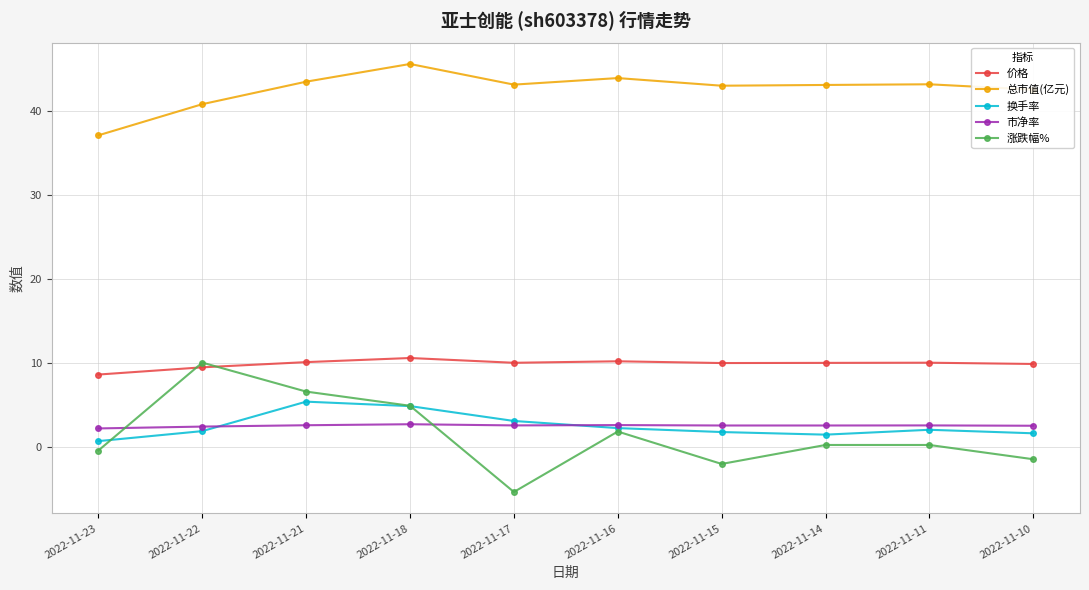

True or false: 换手率 and 总市值(亿元) cross at least once.

False